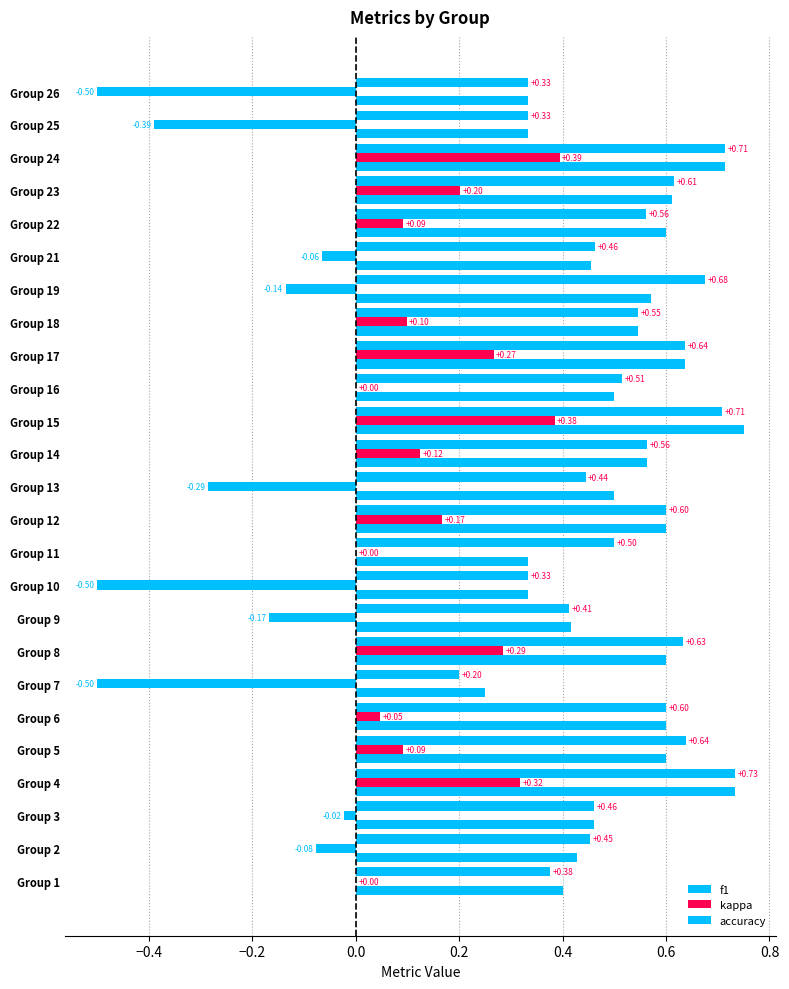

What is the maximum value shown in the chart?

0.8